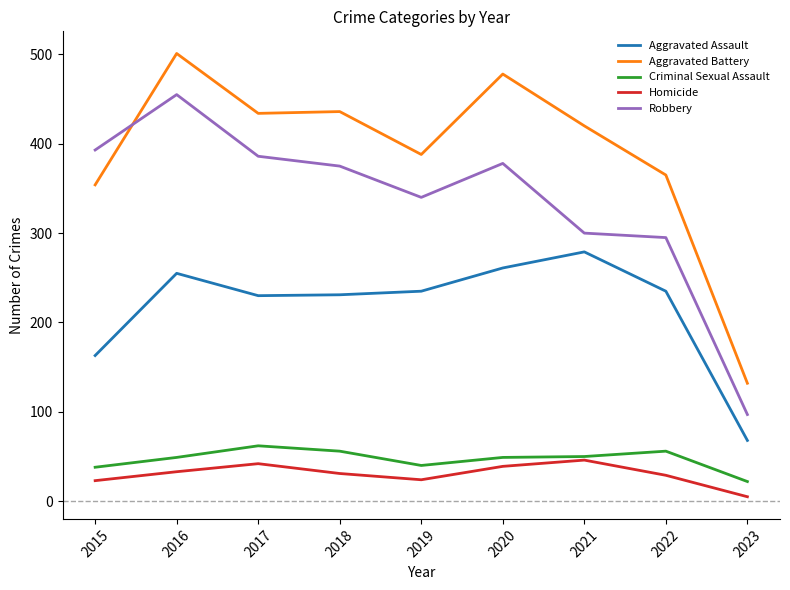

True or false: Aggravated Assault has a value of 123 at 2020.

False